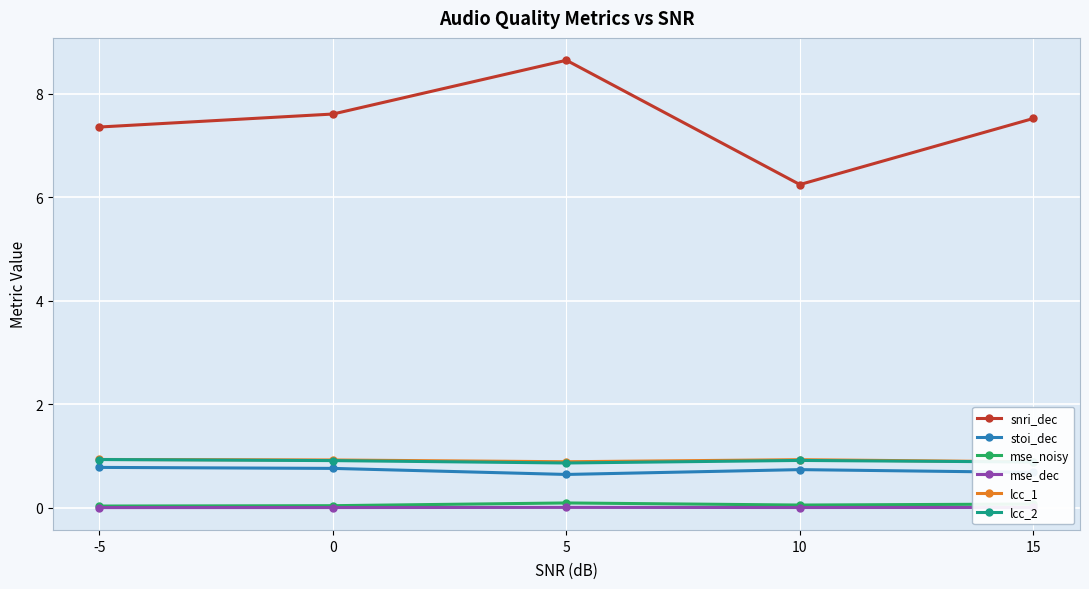

At how many categories does at least one series exceed 0?

5